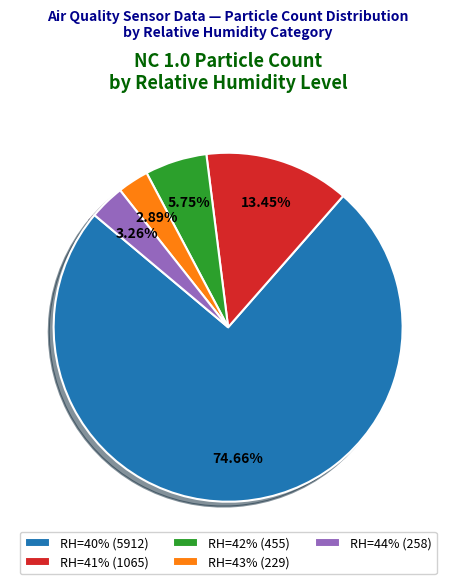

Is RH=40% (5912) the majority of the pie?

Yes